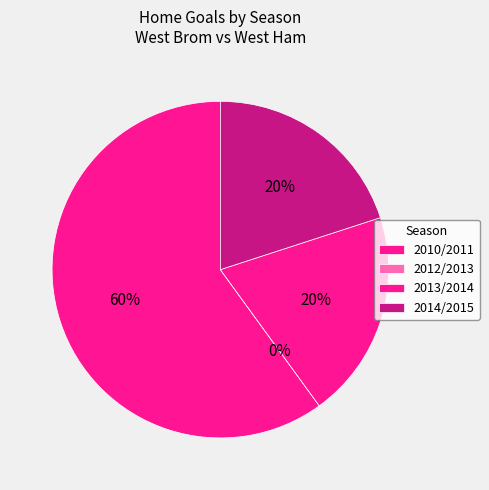

To the nearest percent, what portion does 2014/2015 represent?

20%